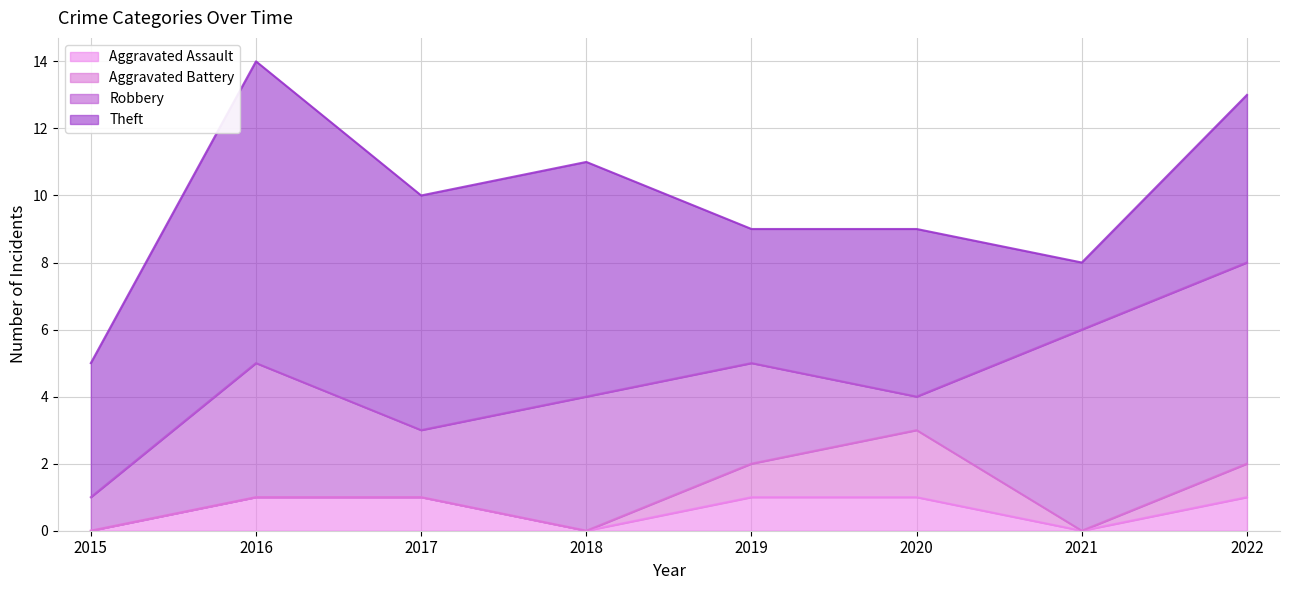

How many values in Aggravated Battery are above zero?

3